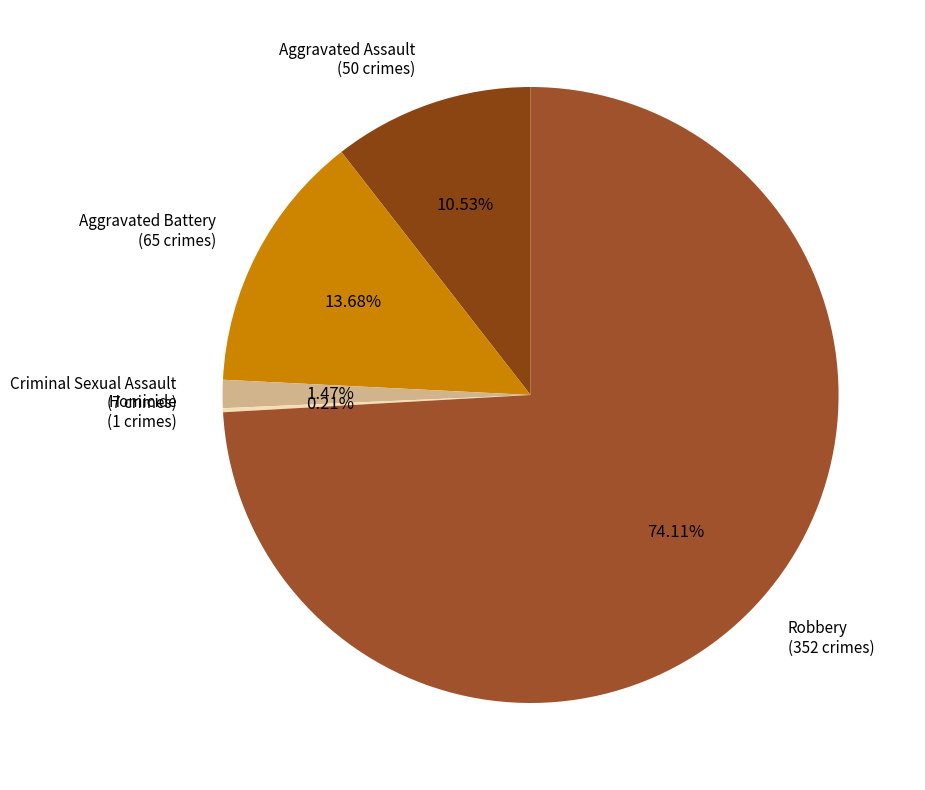

Is Aggravated Assault (50 crimes) the majority of the pie?

No